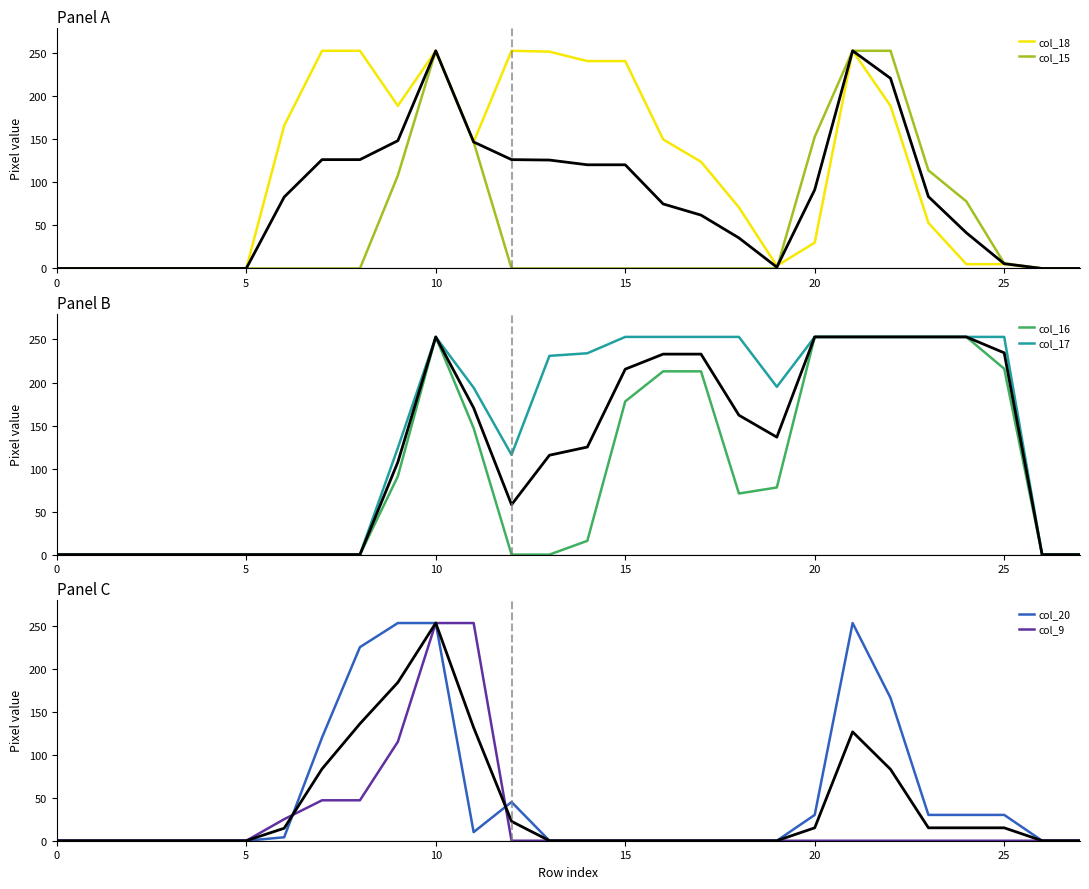

Is the value of col_15 at 23 greater than the value of col_18 at 22?

No